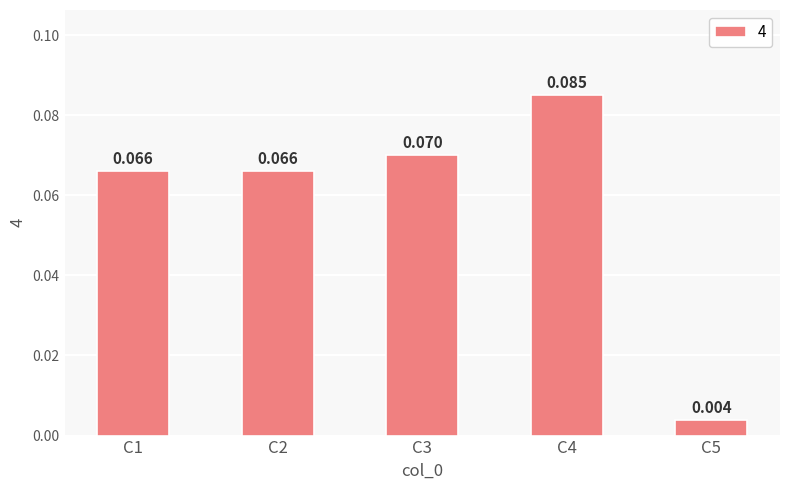

What is the difference between the maximum and minimum values?

0.1